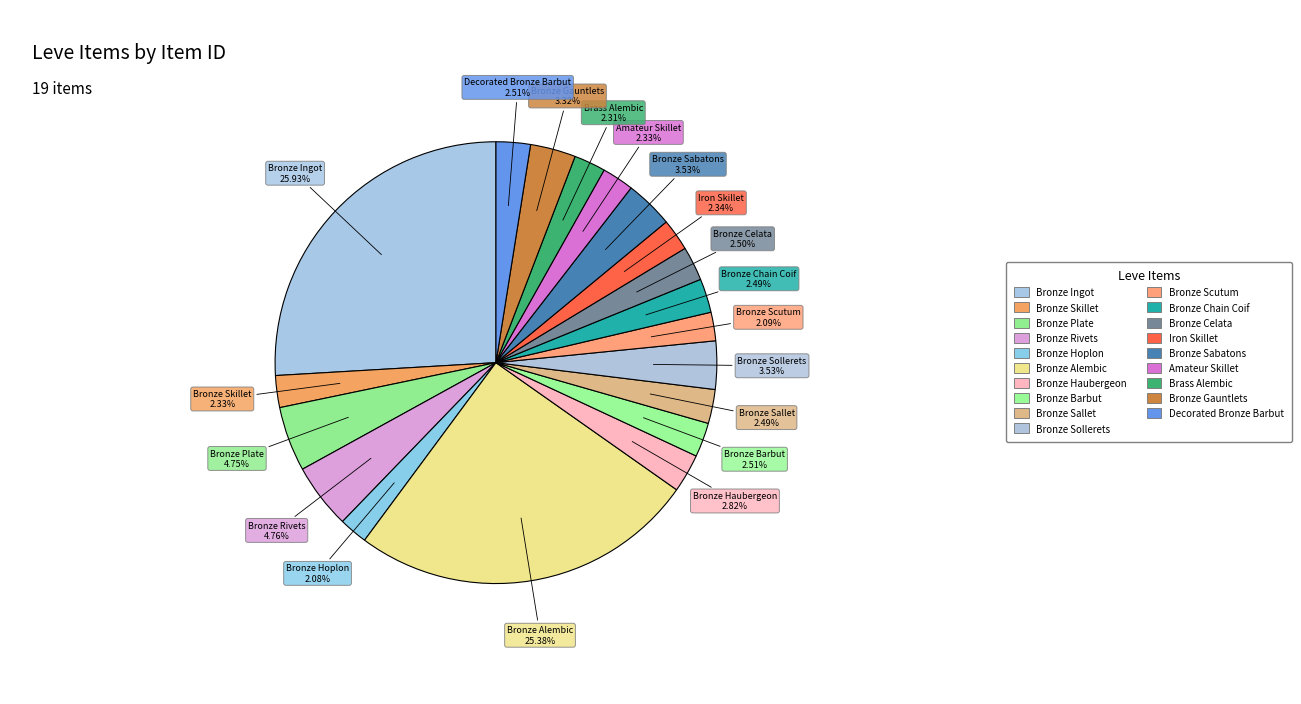

Does Bronze Ingot account for over 50% of the chart?

No